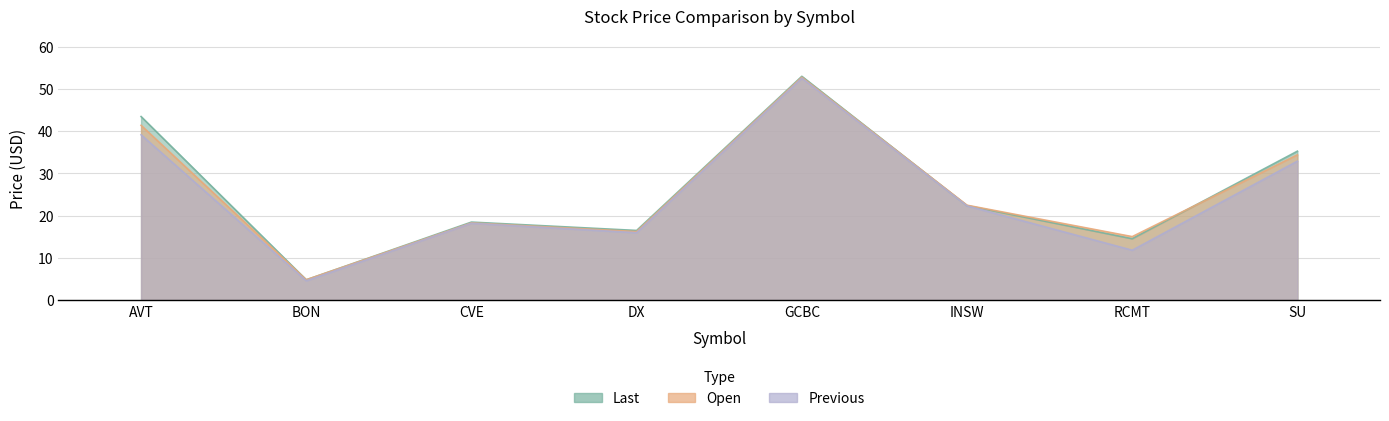

Does the chart display data point markers on the line(s)?

No